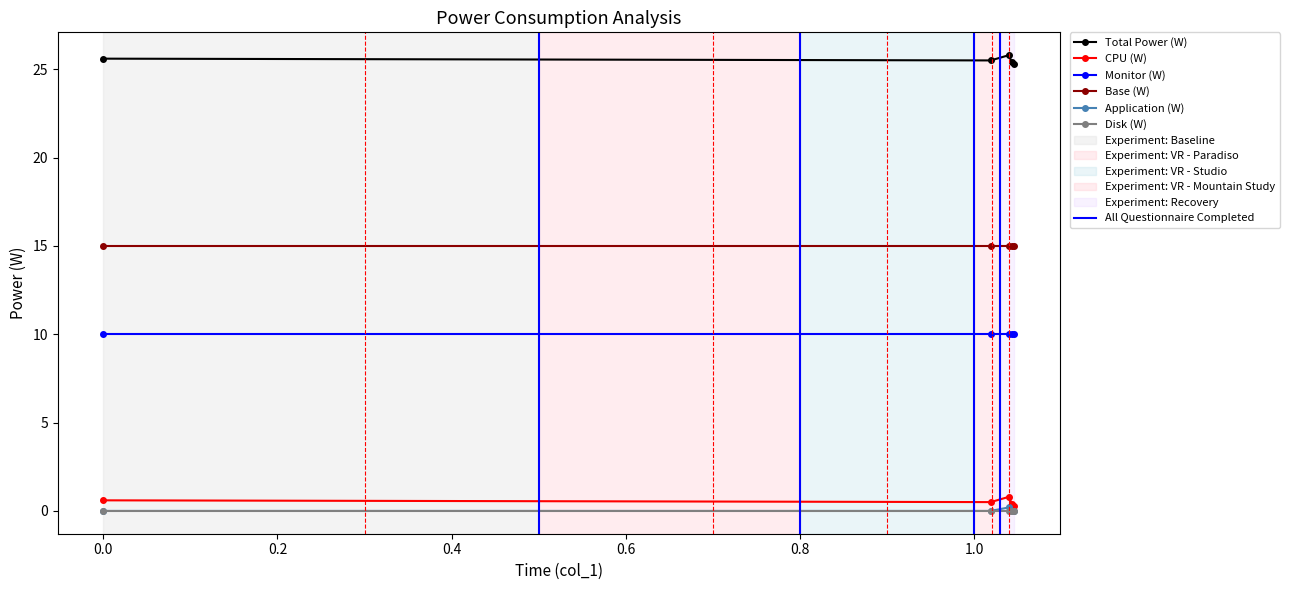

True or false: Monitor (W) and Disk (W) cross at least once.

False